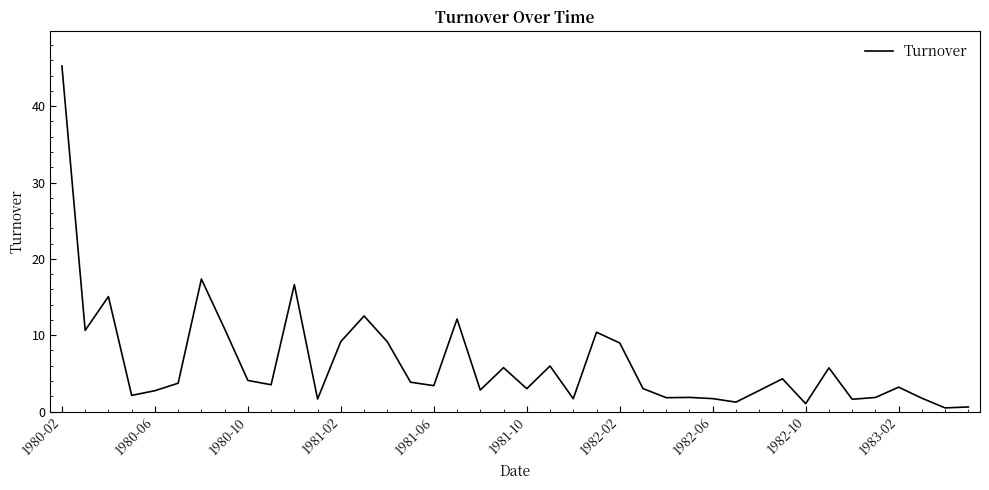

What is the difference between the maximum and minimum values?

44.8